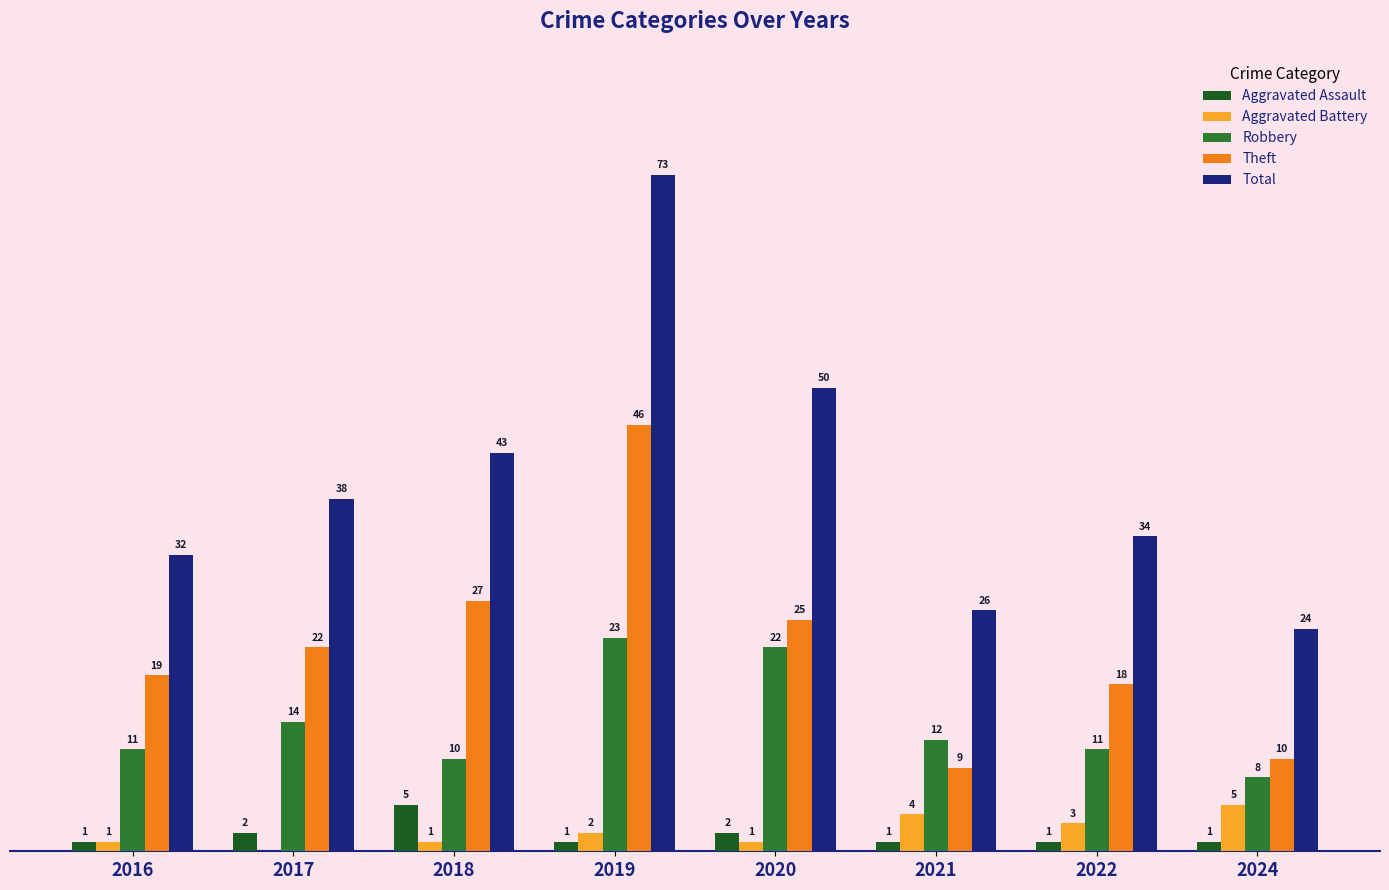

Is the value of Theft at 2016 greater than the value of Aggravated Battery at 2016?

Yes